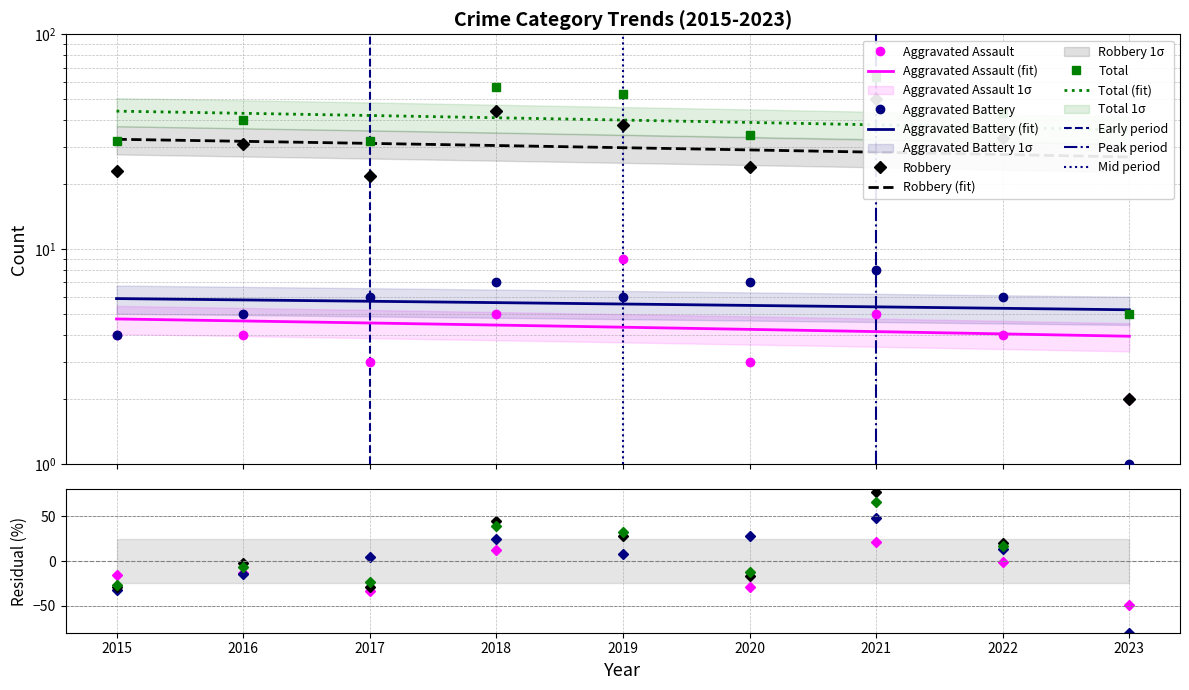

What is the difference between the highest and lowest values at 2020?

31